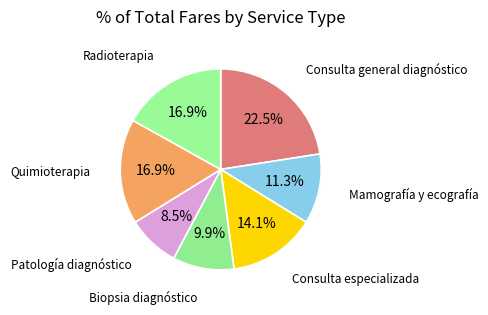

Is there any slice that represents more than half of the pie?

No